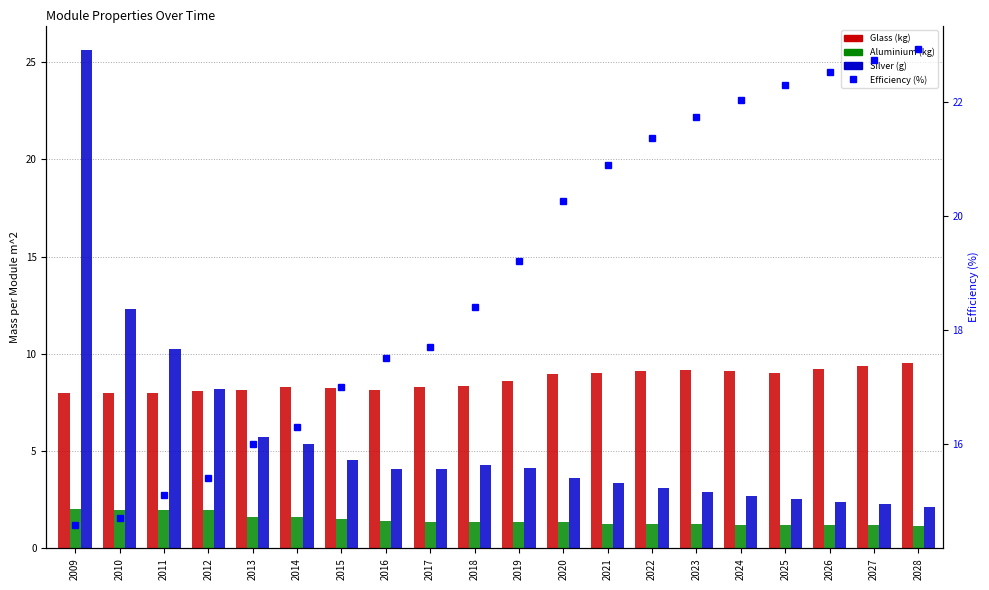

What is the difference between the maximum and second lowest values in the Efficiency (%) series?

8.2